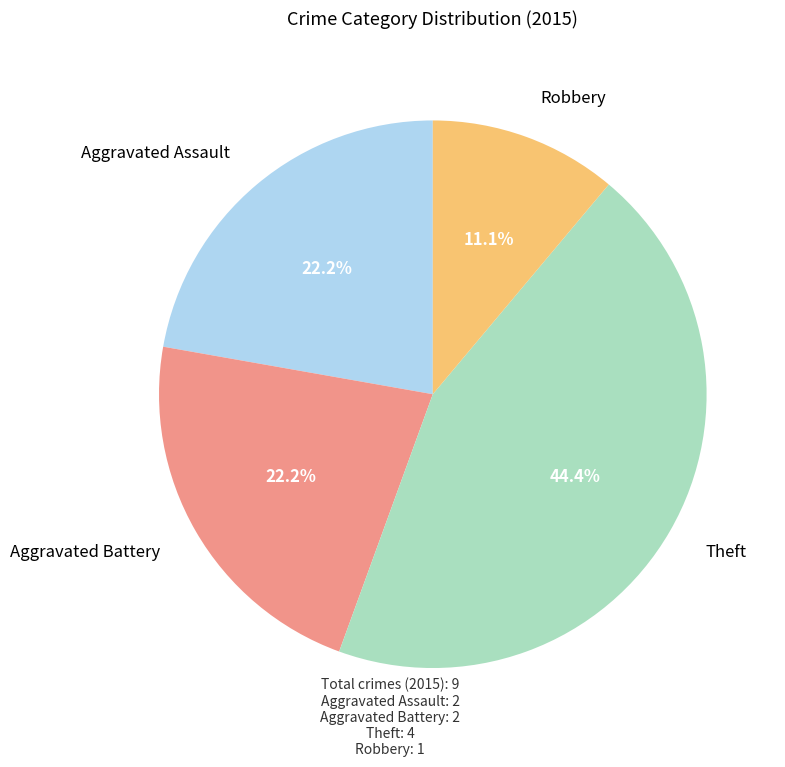

Count the number of slices in the pie.

4